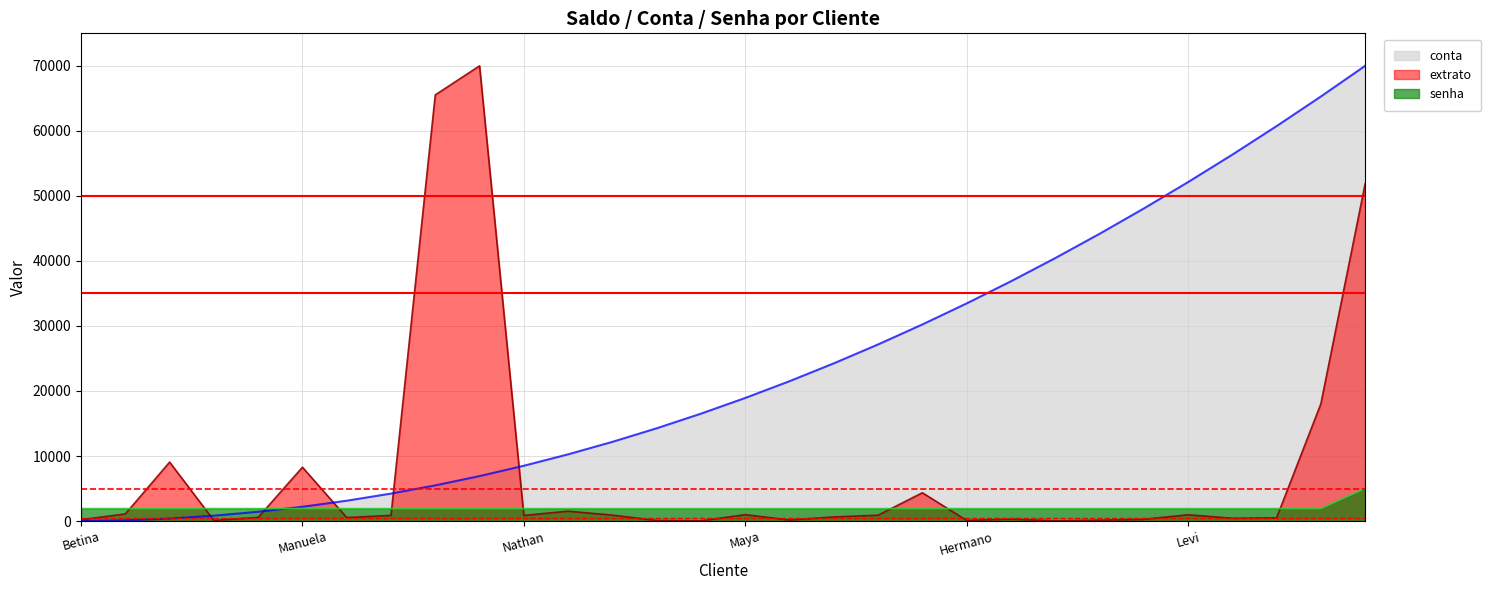

What are all the series names shown in the legend?

conta, extrato, senha